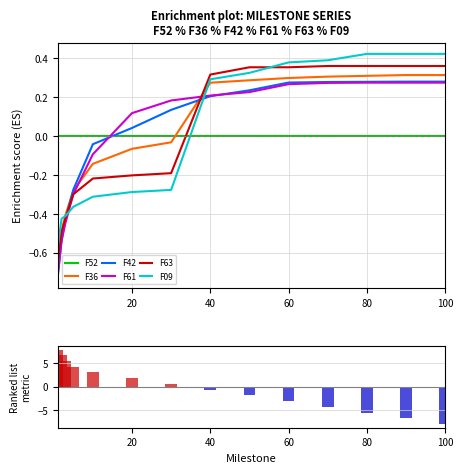

What is the smallest value displayed?

-0.7